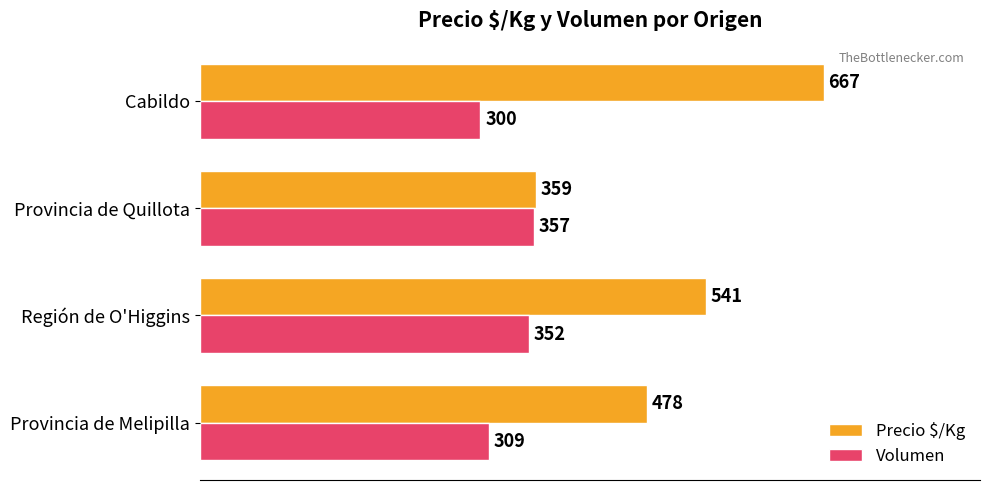

What is the difference between the maximum and second lowest values in the Volumen series?

48